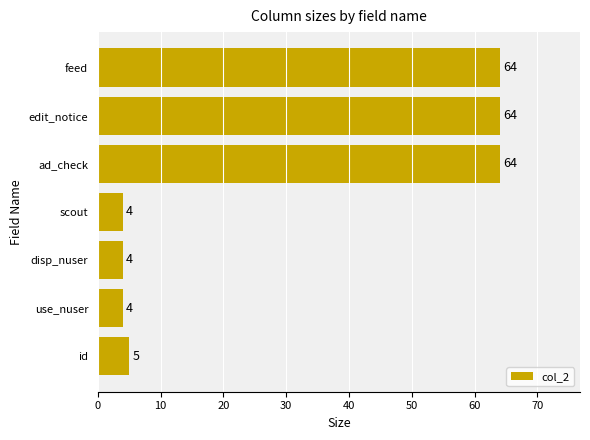

Does the chart contain stacked bars?

No